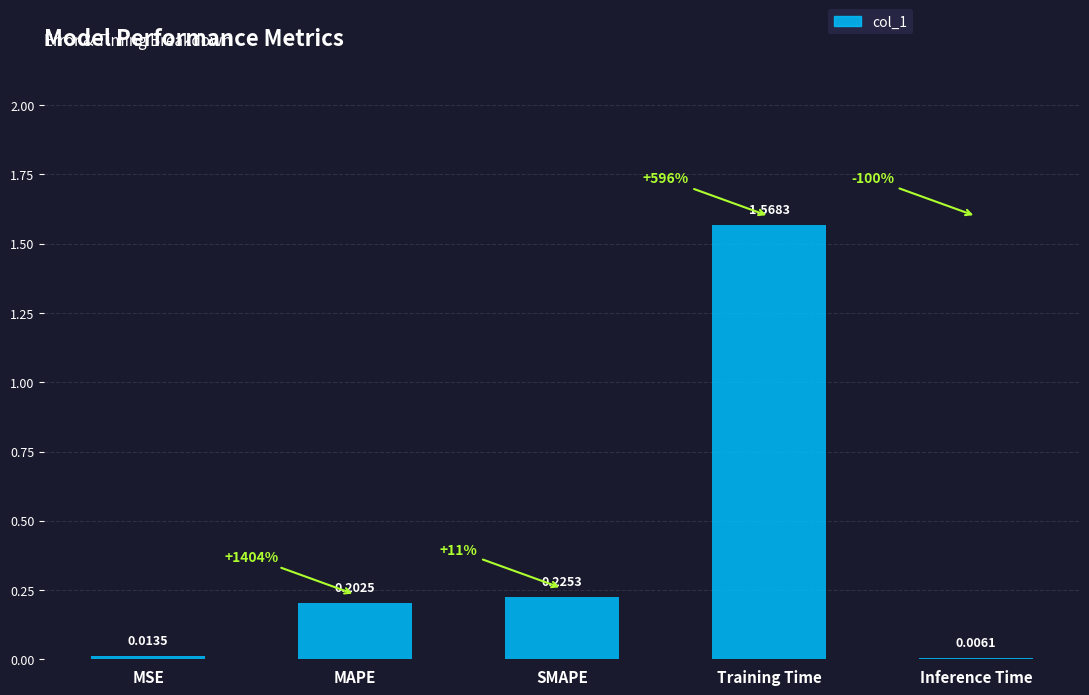

Where is the data nearest to the value 0?

Inference Time